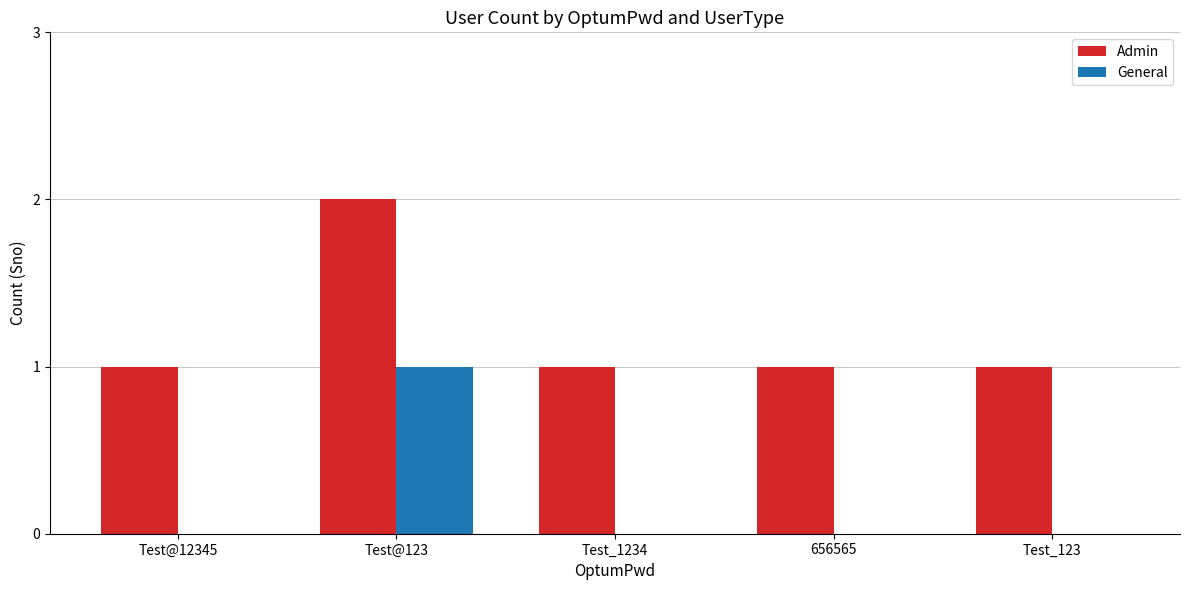

At which category does the chart reach its peak across all series?

Test@123